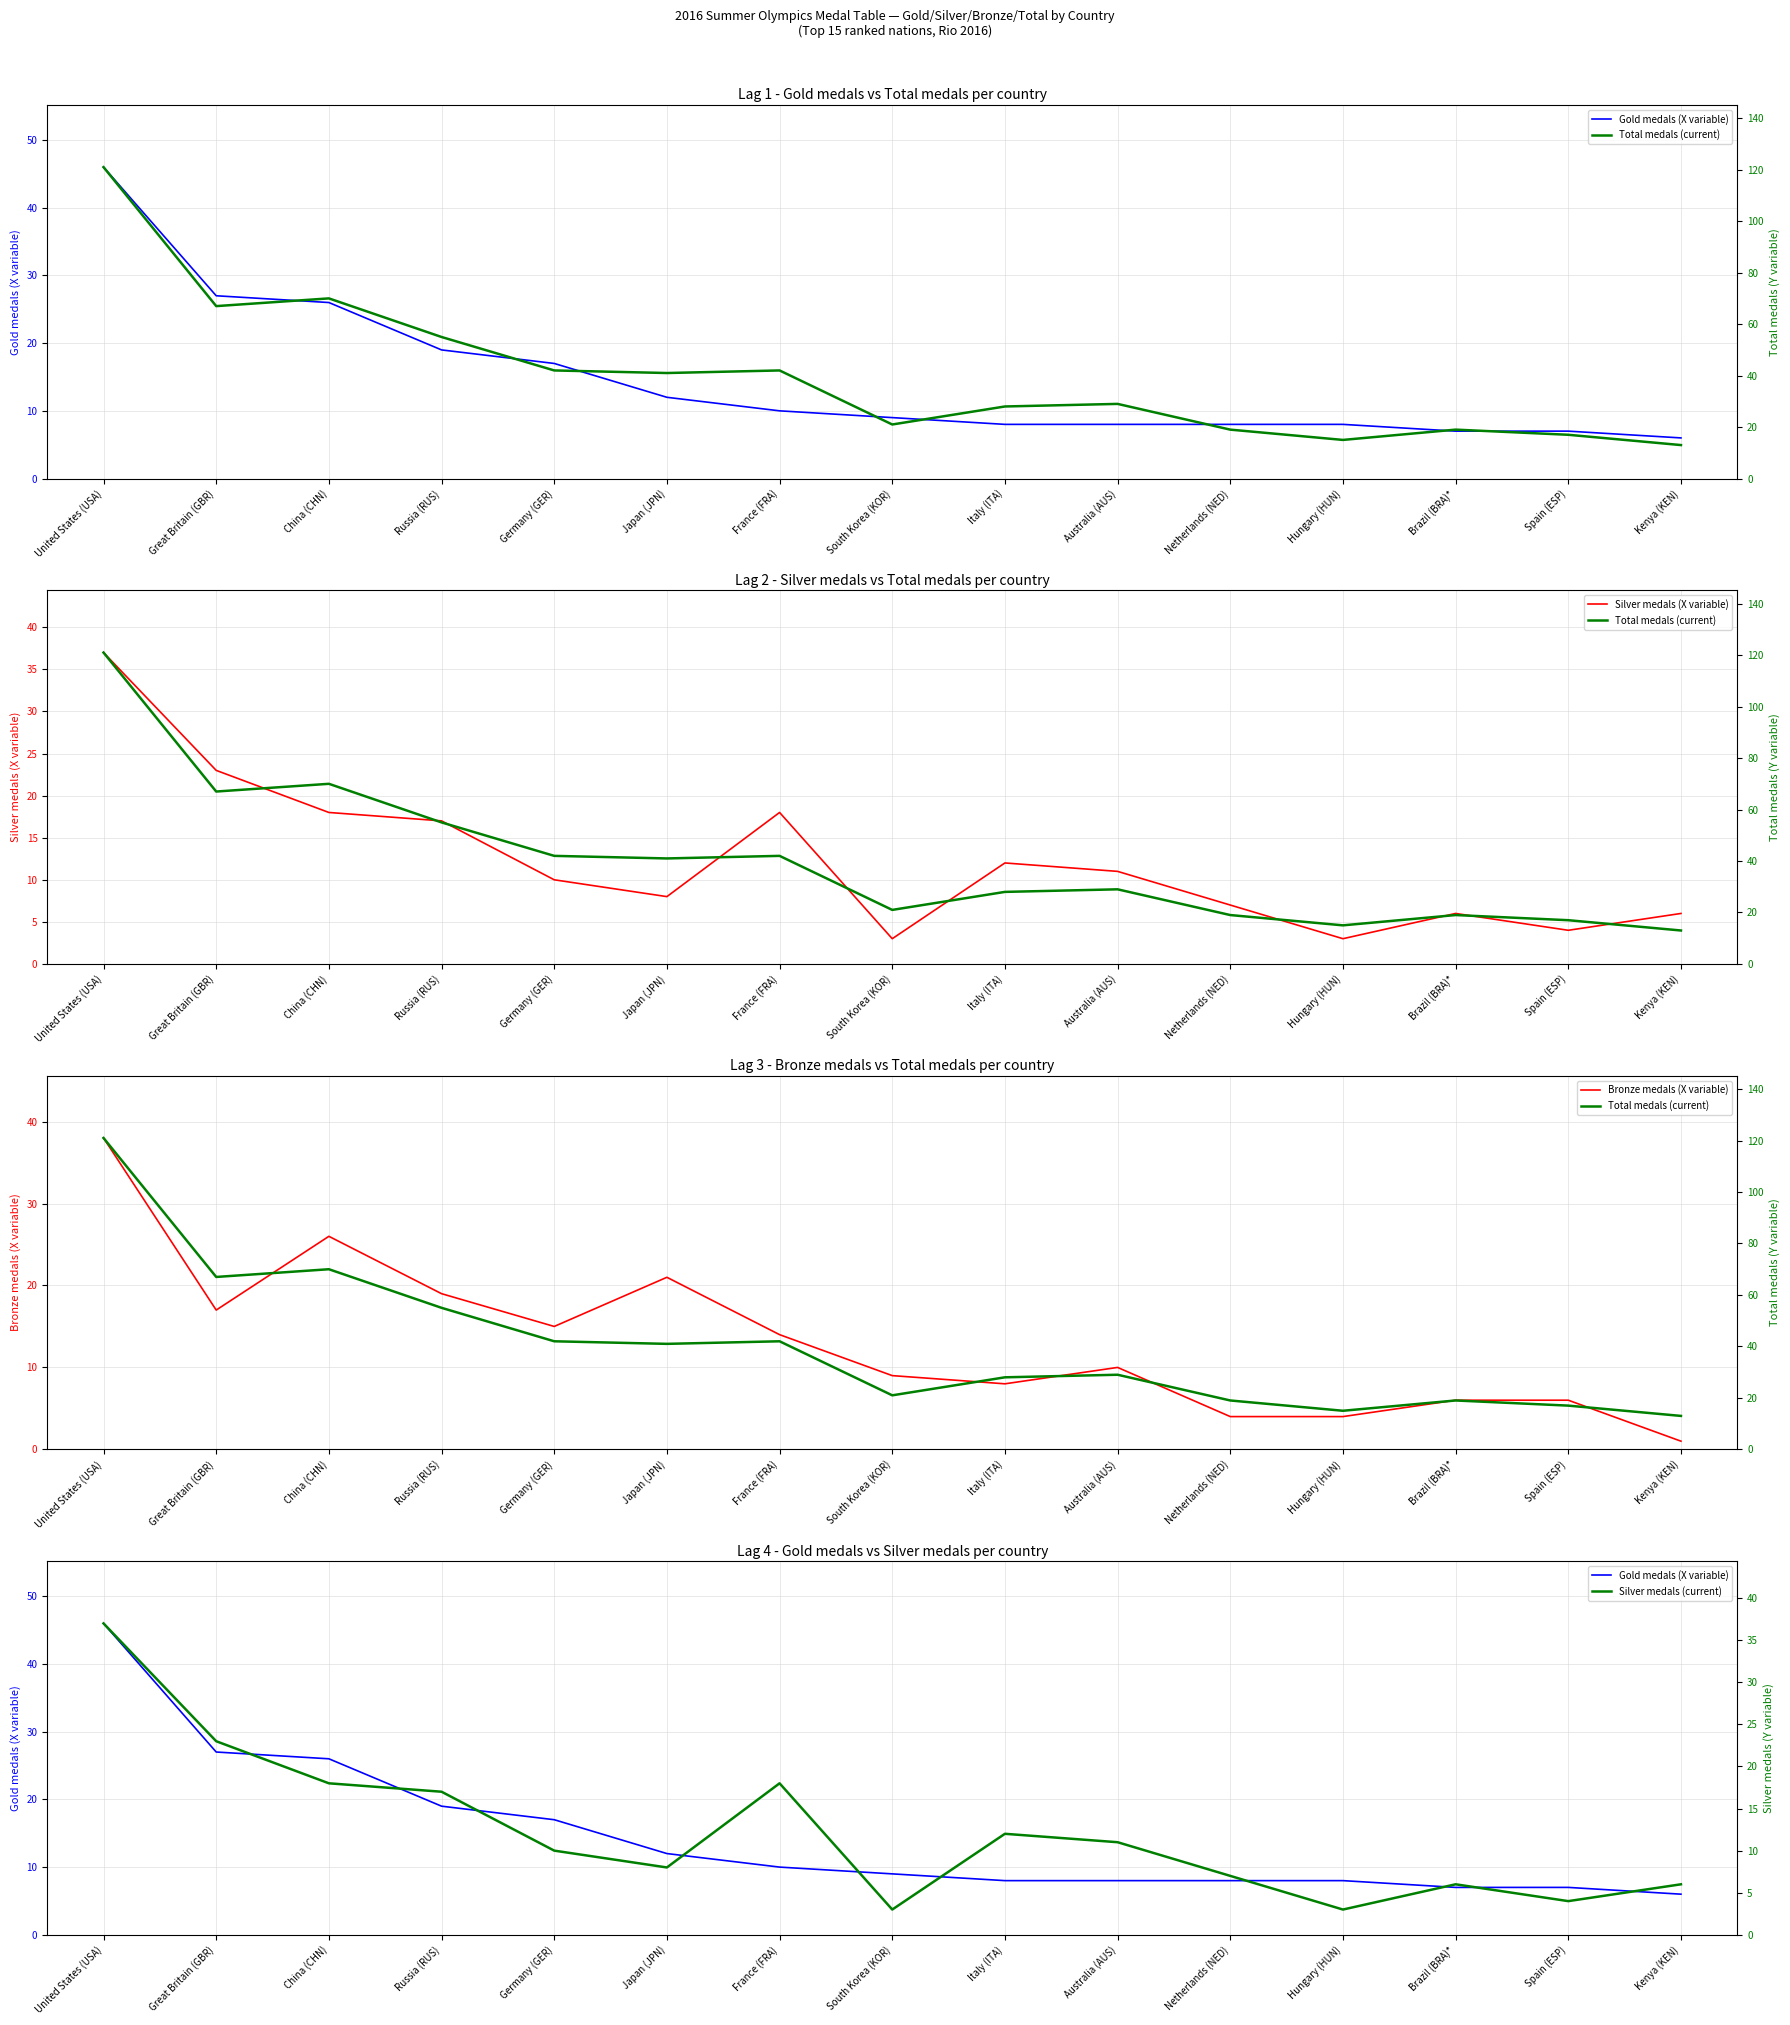

Does the chart have visible grid lines?

Yes